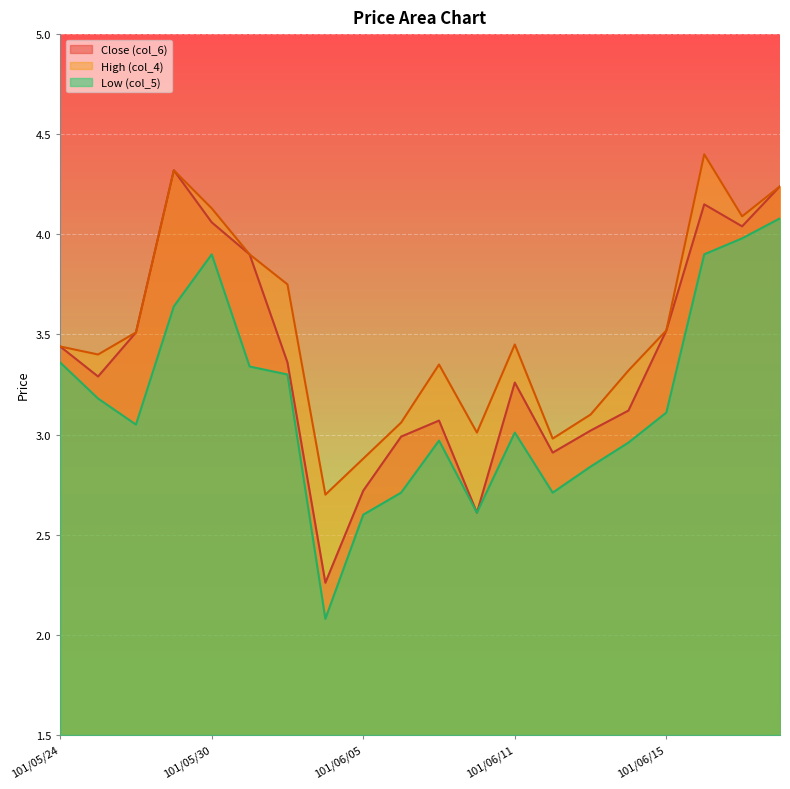

At which label does Close (col_6) reach its peak?

101/05/29